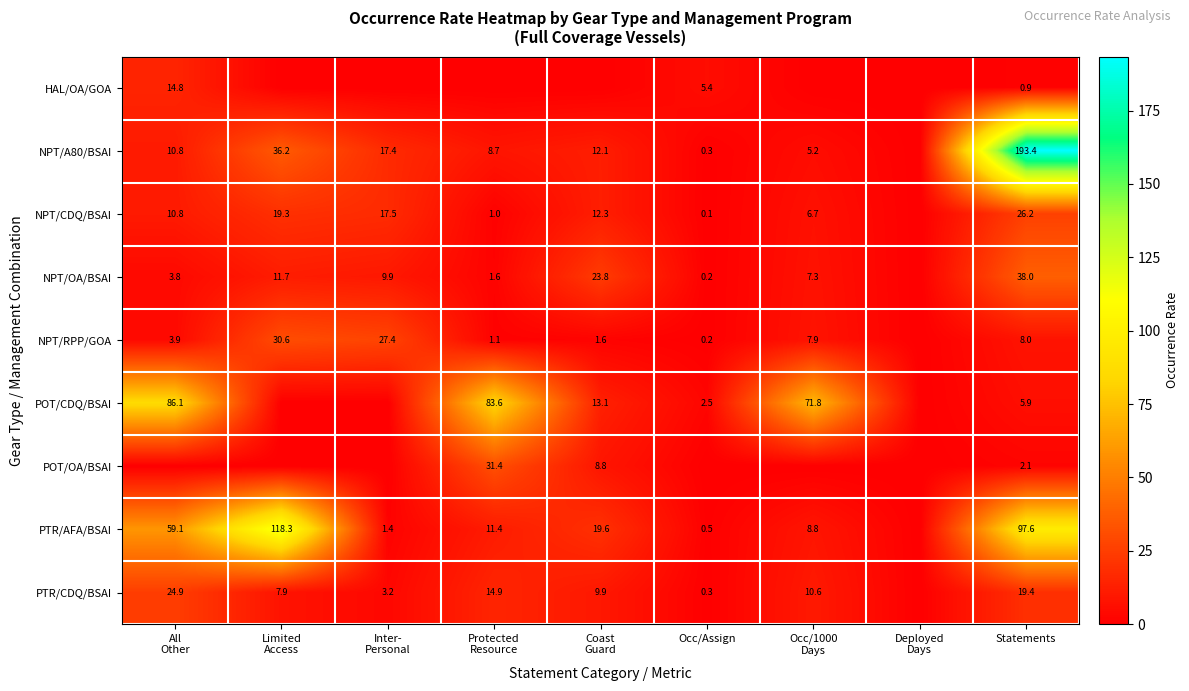

The value of PTR/CDQ/BSAI at Statements is 31.6. True or false?

False